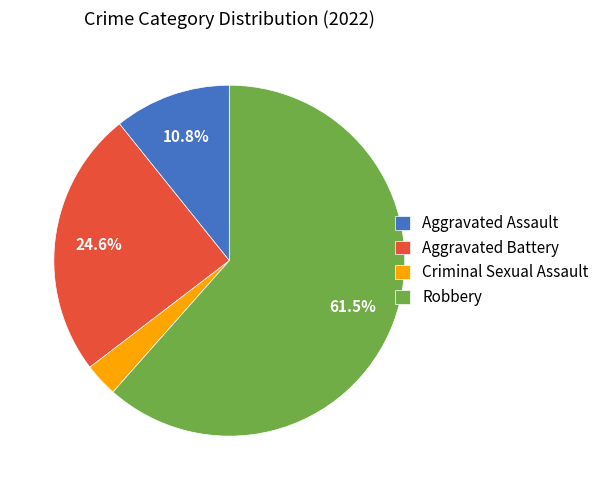

Which slice is the largest?

Robbery